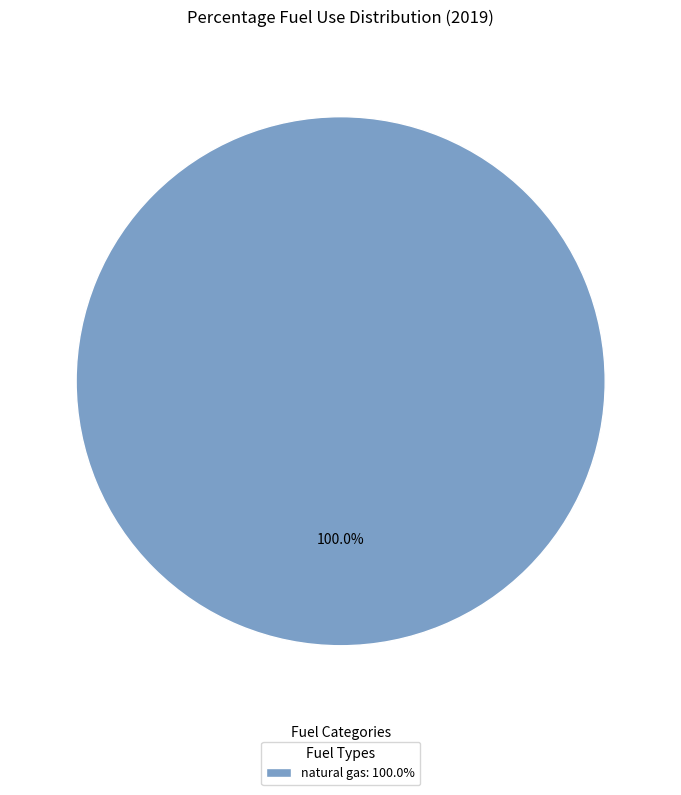

Which slice represents more than half of the pie?

natural gas: 100.0%